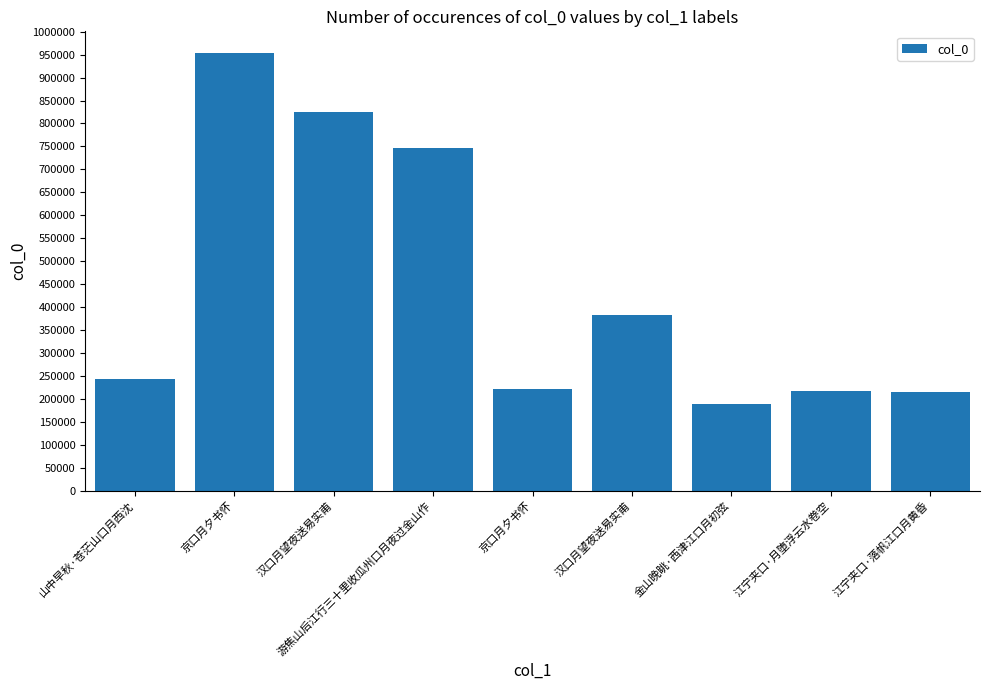

Count the number of categories in the chart.

9